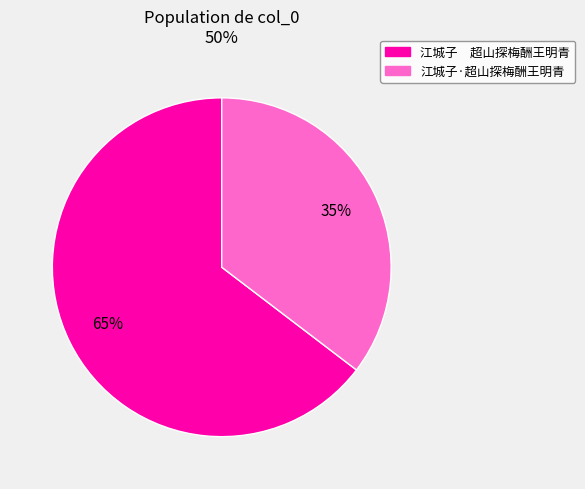

Is it true that 江城子·超山探梅酬王明青 is 25% of the pie?

False